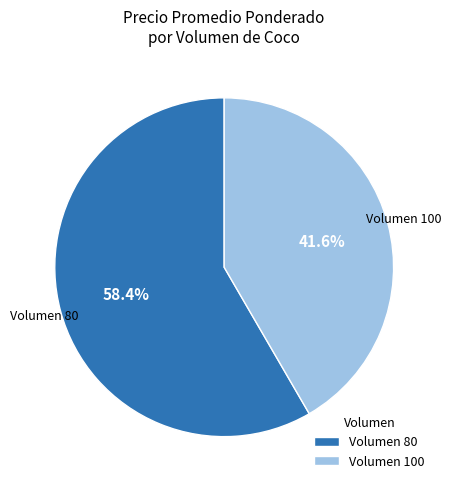

Which slice is the largest?

Volumen 80